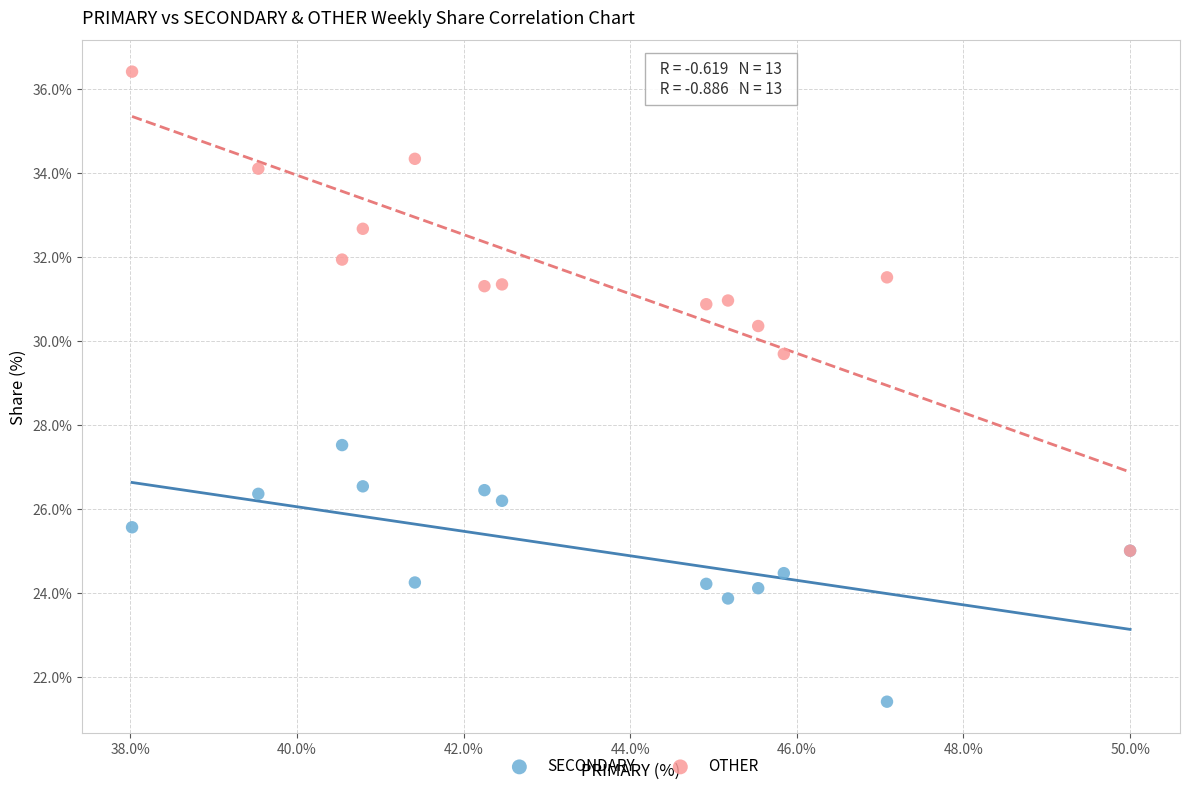

Across all series, what Y value is closest to 28?

27.5